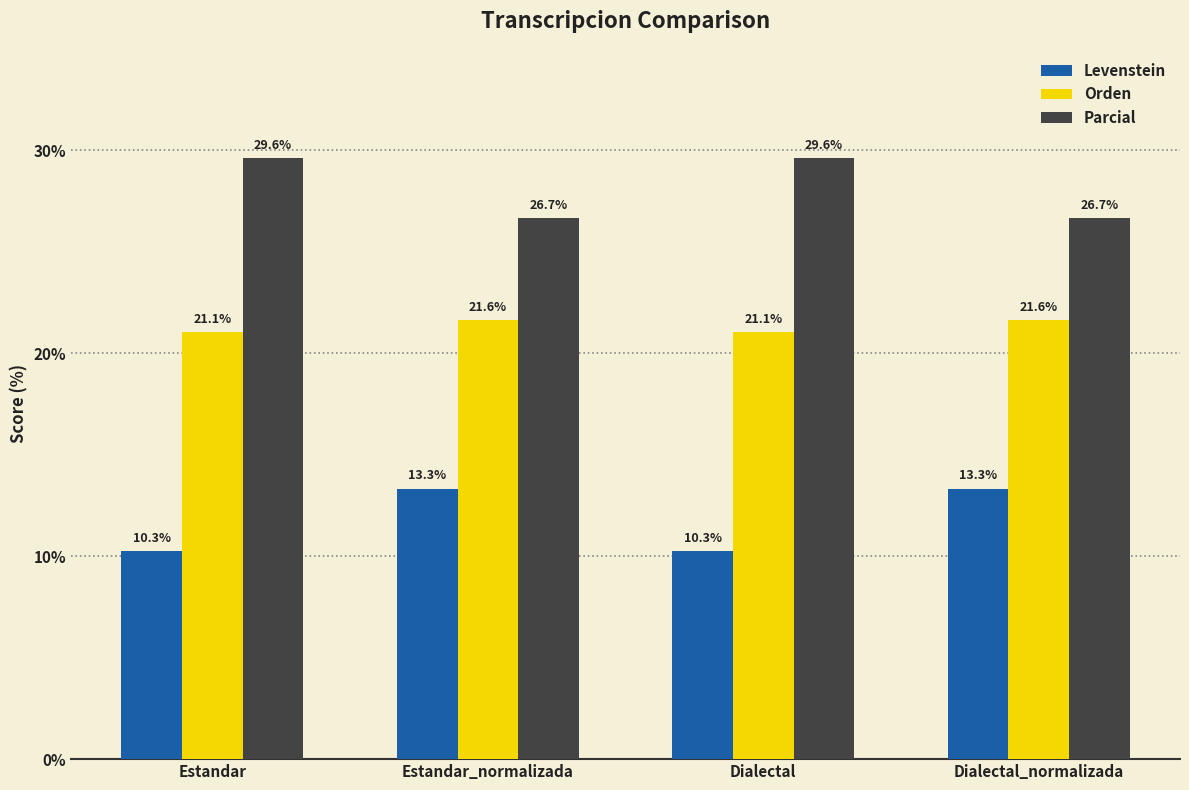

At how many categories does at least one series exceed 13?

4